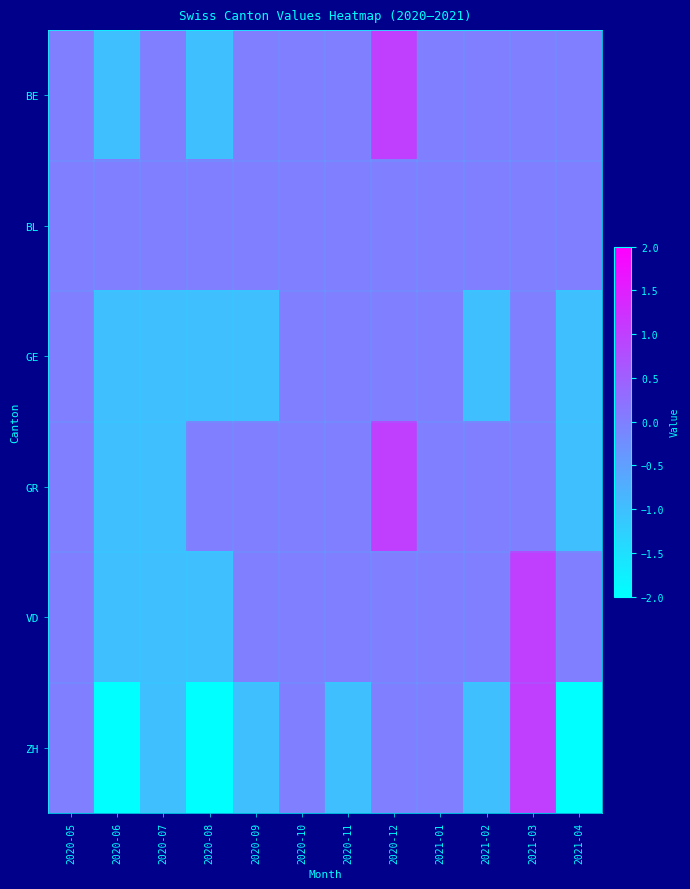

At how many categories does at least one series exceed -1?

12